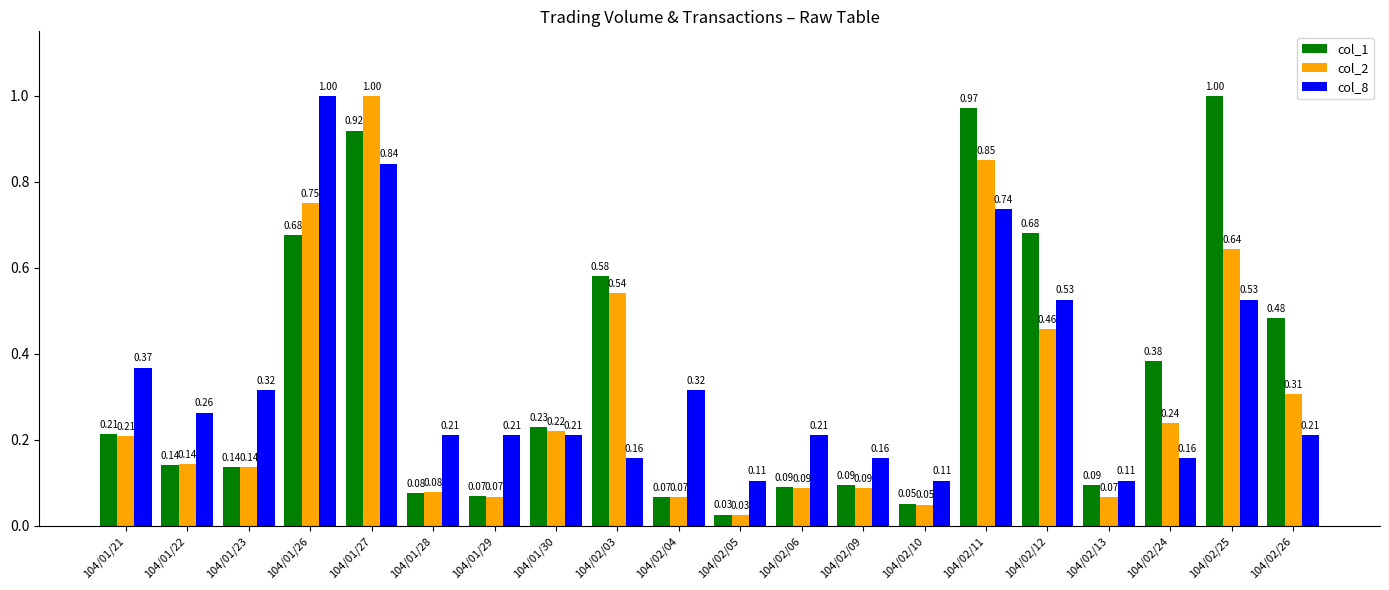

What position from the right is 104/01/23?

18